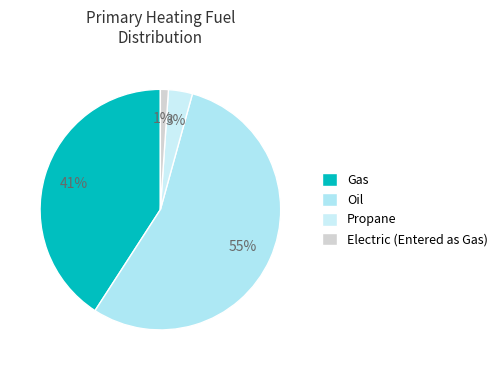

Is there any slice that represents more than half of the pie?

Yes